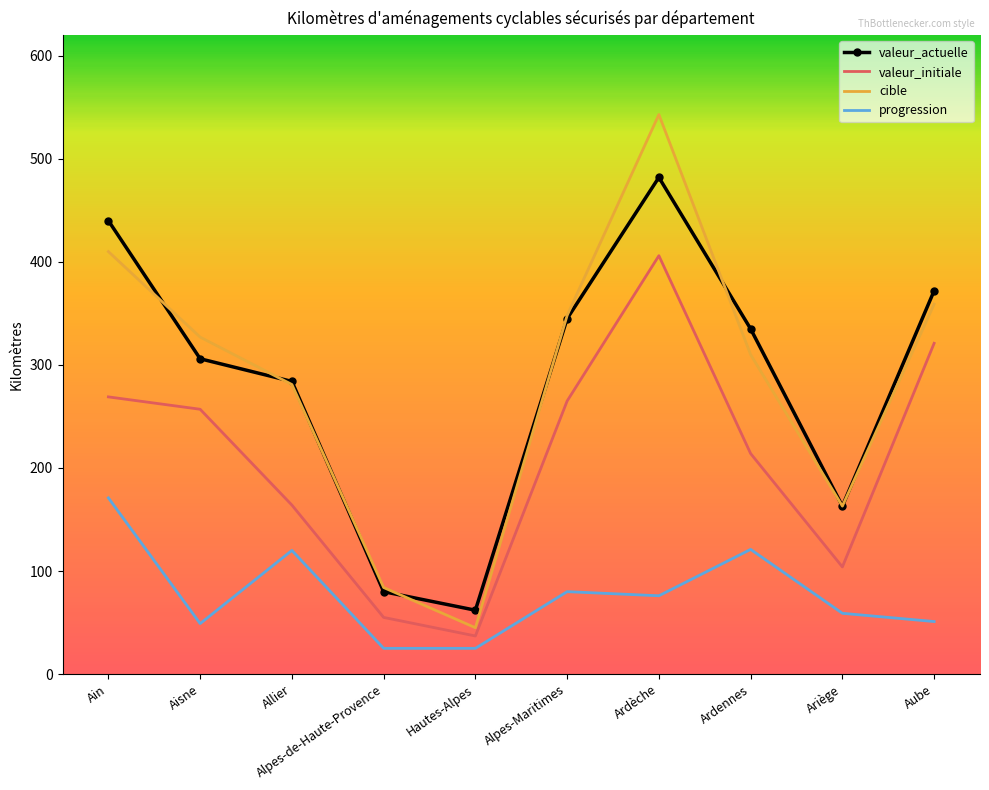

What is the total value across all series at Ain?

1290